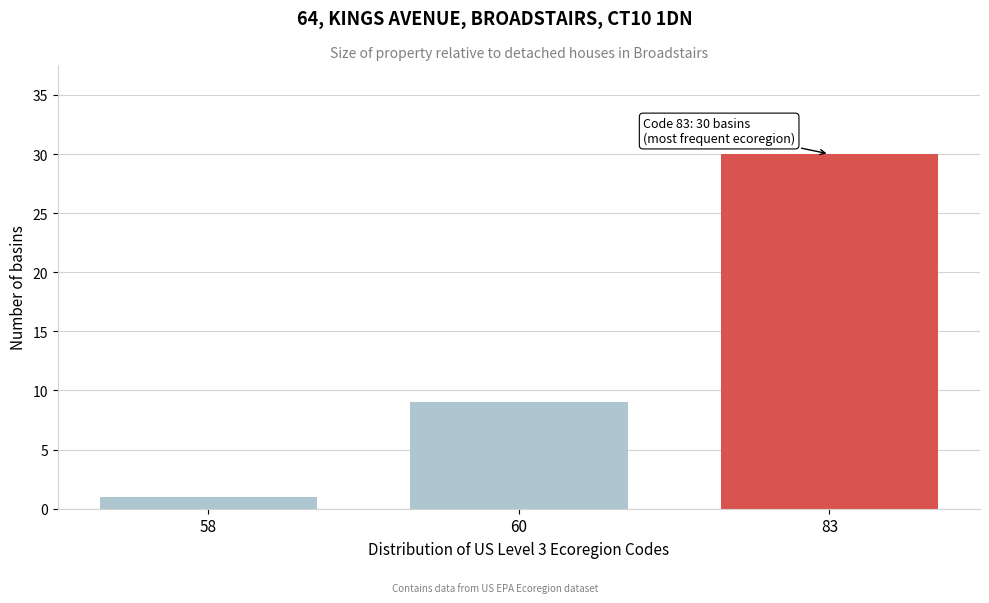

Reading left to right, what are all the values shown in this chart?

58=1	60=9	83=30